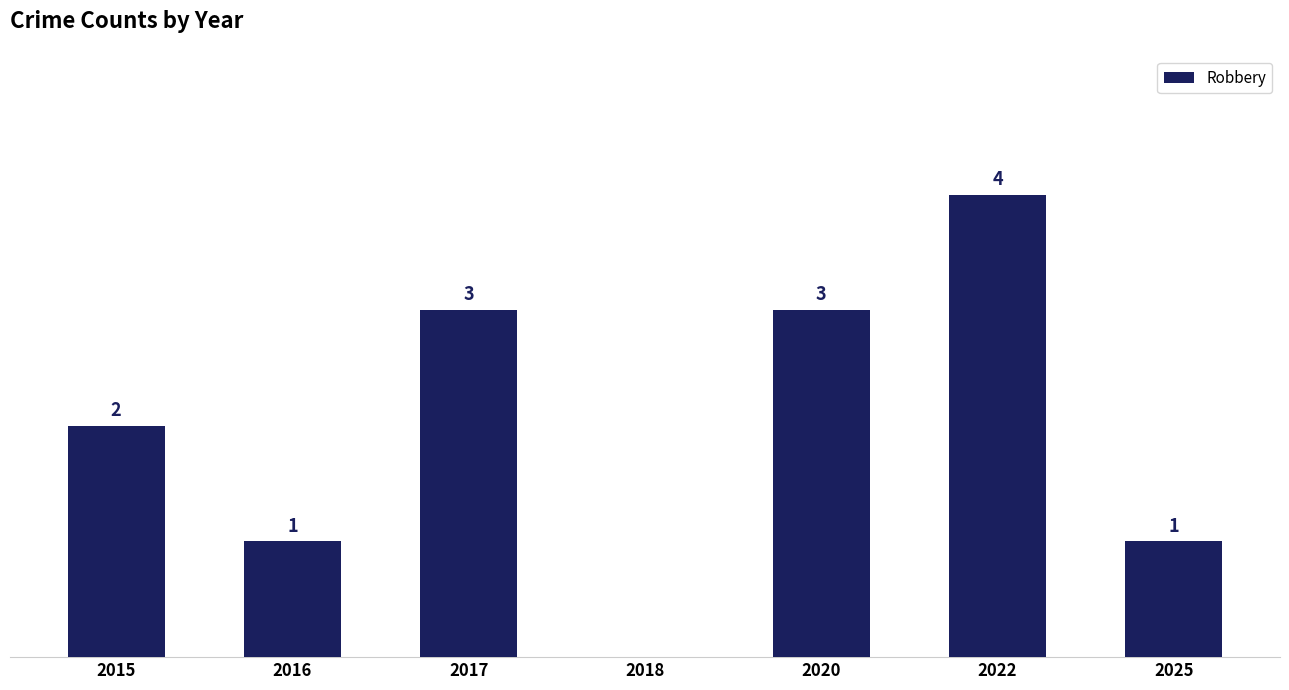

Are the bars horizontal?

No